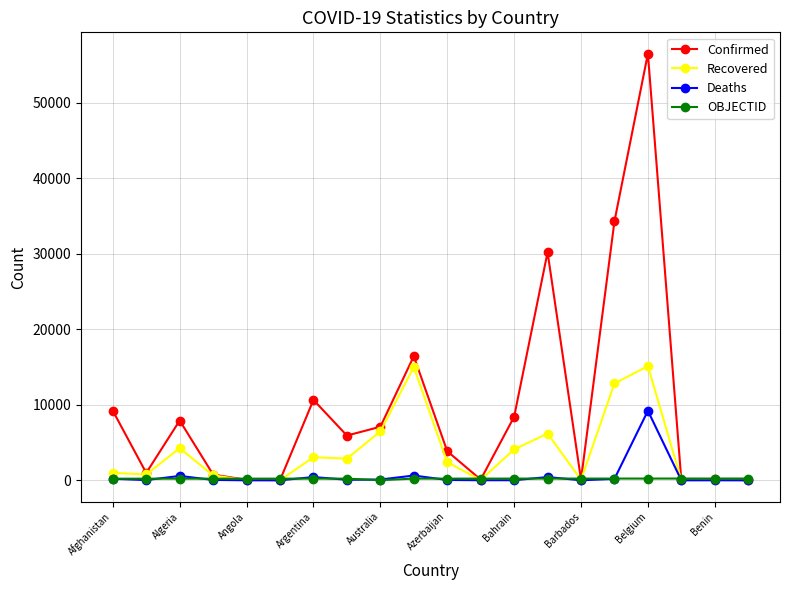

True or false: Confirmed has more than 2 points higher than both neighbors.

True